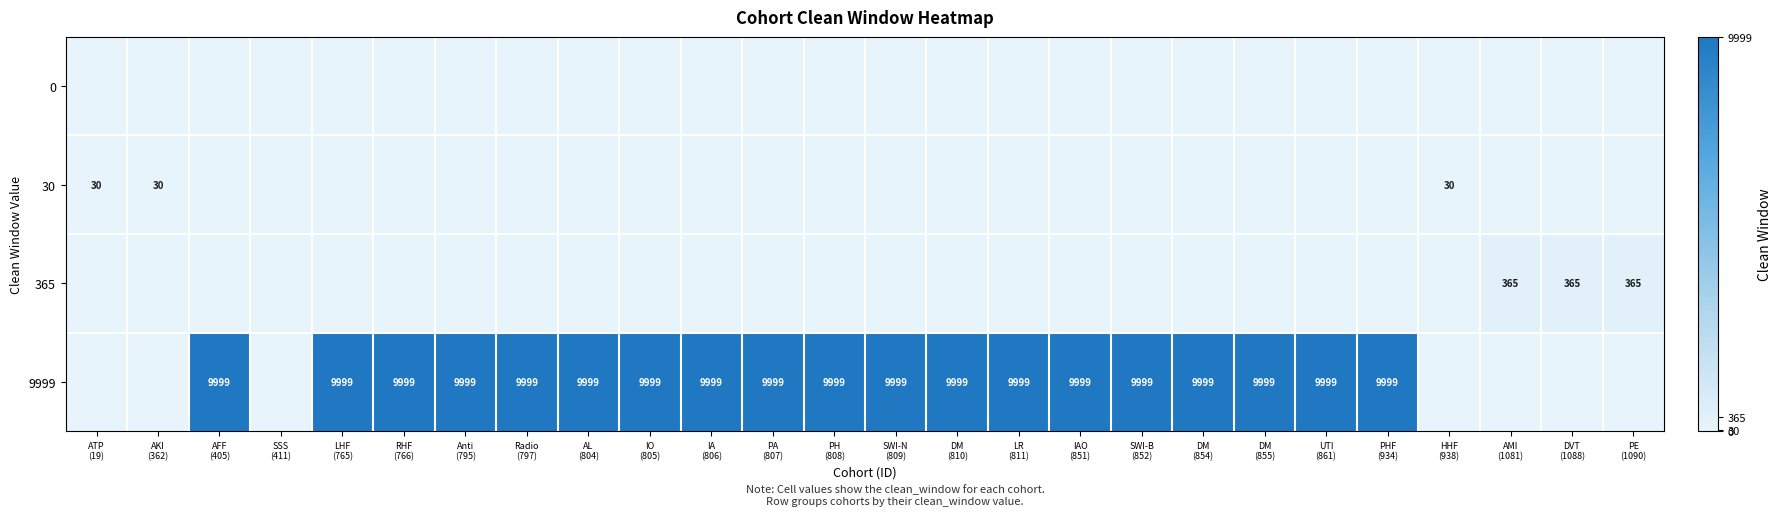

Reading right to left, what are all the values shown in this chart?

row_0: PE
(1090)=0.0	DVT
(1088)=0.0	AMI
(1081)=0.0	HHF
(938)=0.0	PHF
(934)=0.0	UTI
(861)=0.0	DM
(855)=0.0	DM
(854)=0.0	SWI-B
(852)=0.0	IAO
(851)=0.0	LR
(811)=0.0	DM
(810)=0.0	SWI-N
(809)=0.0	PH
(808)=0.0	PA
(807)=0.0	IA
(806)=0.0	IO
(805)=0.0	AL
(804)=0.0	Radio
(797)=0.0	Anti
(795)=0.0	RHF
(766)=0.0	LHF
(765)=0.0	SSS
(411)=0.0	AFF
(405)=0.0	AKI
(362)=0.0	ATP
(19)=0.0
row_1: PE
(1090)=0.0	DVT
(1088)=0.0	AMI
(1081)=0.0	HHF
(938)=0.0	PHF
(934)=0.0	UTI
(861)=0.0	DM
(855)=0.0	DM
(854)=0.0	SWI-B
(852)=0.0	IAO
(851)=0.0	LR
(811)=0.0	DM
(810)=0.0	SWI-N
(809)=0.0	PH
(808)=0.0	PA
(807)=0.0	IA
(806)=0.0	IO
(805)=0.0	AL
(804)=0.0	Radio
(797)=0.0	Anti
(795)=0.0	RHF
(766)=0.0	LHF
(765)=0.0	SSS
(411)=0.0	AFF
(405)=0.0	AKI
(362)=0.0	ATP
(19)=0.0
row_2: PE
(1090)=0.0	DVT
(1088)=0.0	AMI
(1081)=0.0	HHF
(938)=0.0	PHF
(934)=0.0	UTI
(861)=0.0	DM
(855)=0.0	DM
(854)=0.0	SWI-B
(852)=0.0	IAO
(851)=0.0	LR
(811)=0.0	DM
(810)=0.0	SWI-N
(809)=0.0	PH
(808)=0.0	PA
(807)=0.0	IA
(806)=0.0	IO
(805)=0.0	AL
(804)=0.0	Radio
(797)=0.0	Anti
(795)=0.0	RHF
(766)=0.0	LHF
(765)=0.0	SSS
(411)=0.0	AFF
(405)=0.0	AKI
(362)=0.0	ATP
(19)=0.0
row_3: PE
(1090)=0.0	DVT
(1088)=0.0	AMI
(1081)=0.0	HHF
(938)=0.0	PHF
(934)=1.0	UTI
(861)=1.0	DM
(855)=1.0	DM
(854)=1.0	SWI-B
(852)=1.0	IAO
(851)=1.0	LR
(811)=1.0	DM
(810)=1.0	SWI-N
(809)=1.0	PH
(808)=1.0	PA
(807)=1.0	IA
(806)=1.0	IO
(805)=1.0	AL
(804)=1.0	Radio
(797)=1.0	Anti
(795)=1.0	RHF
(766)=1.0	LHF
(765)=1.0	SSS
(411)=0.0	AFF
(405)=1.0	AKI
(362)=0.0	ATP
(19)=0.0